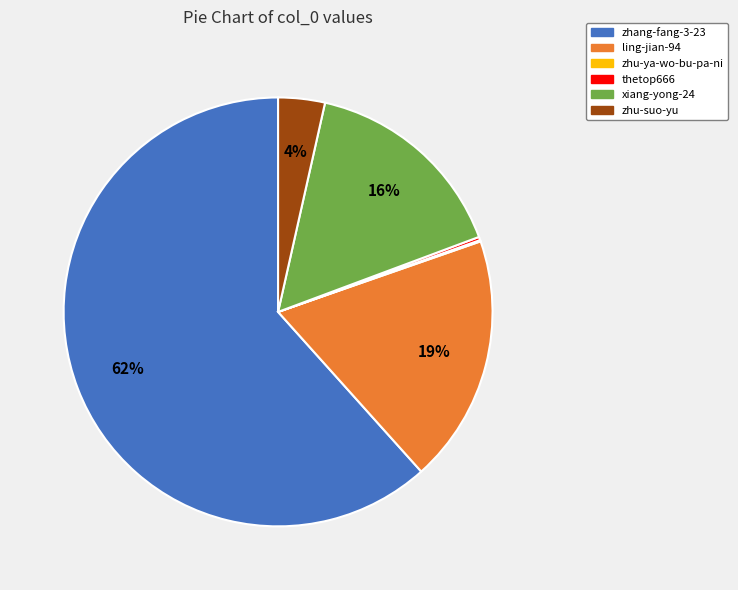

To the nearest percent, what is the average slice percentage?

17%